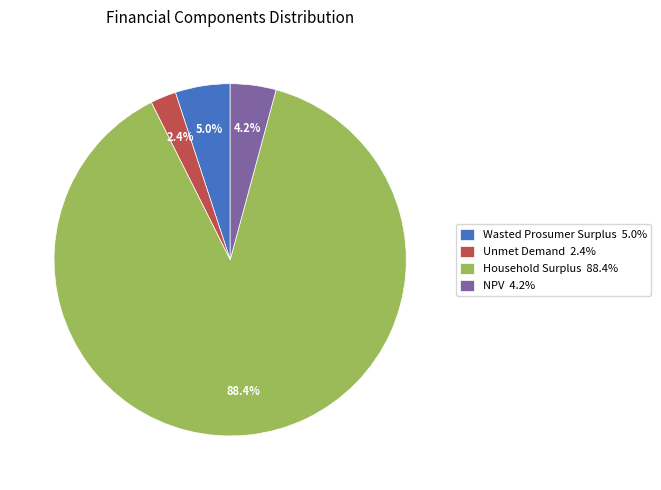

Count the number of slices in the pie.

4